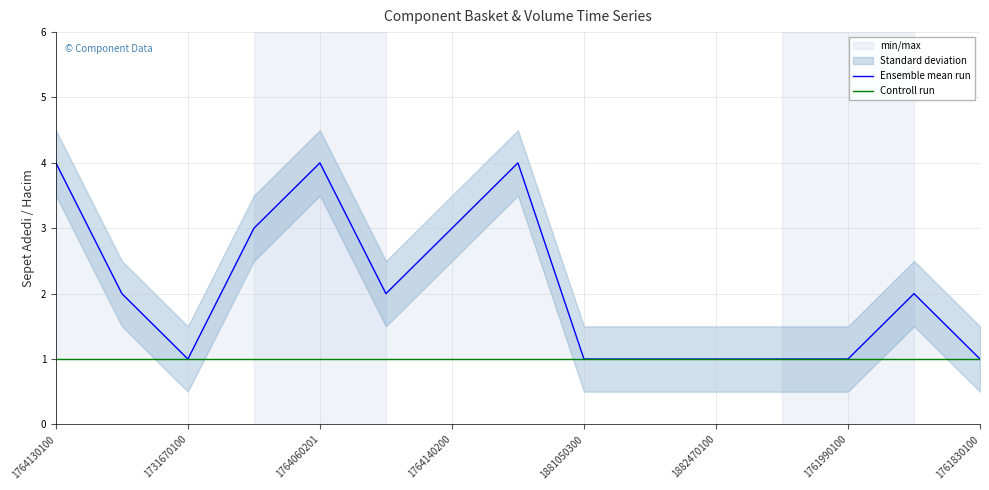

What position from the right is 11?

4